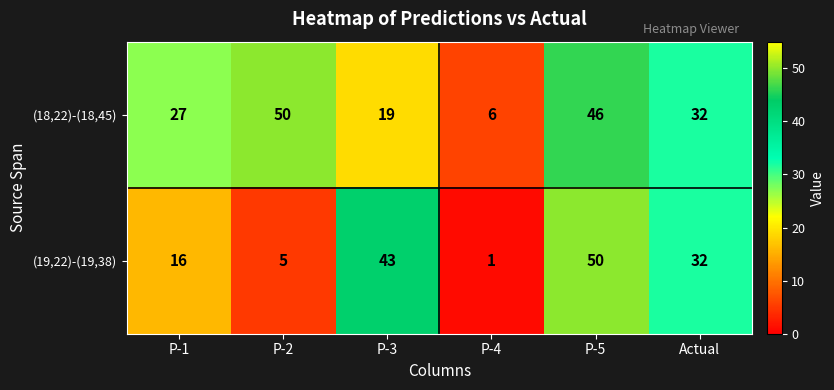

At which category does the chart reach its minimum across all series?

P-4